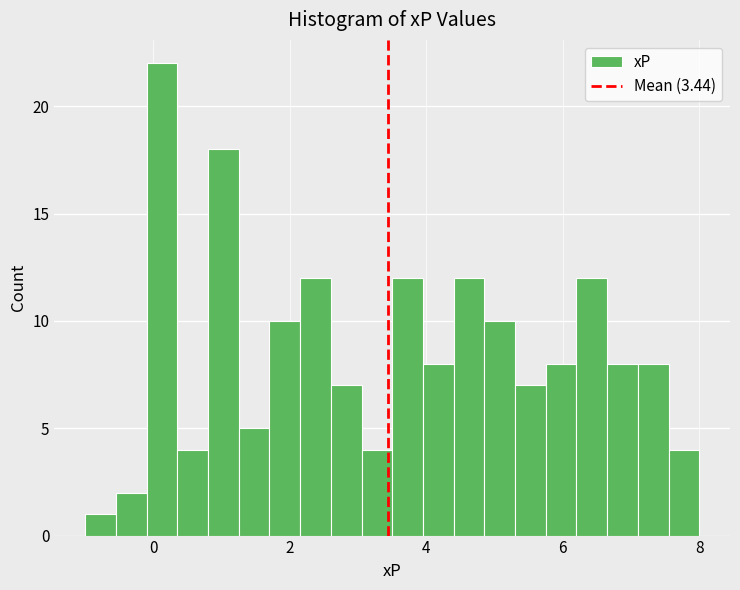

Read against the x-axis, roughly where is the centre of the tallest bar?

0.2